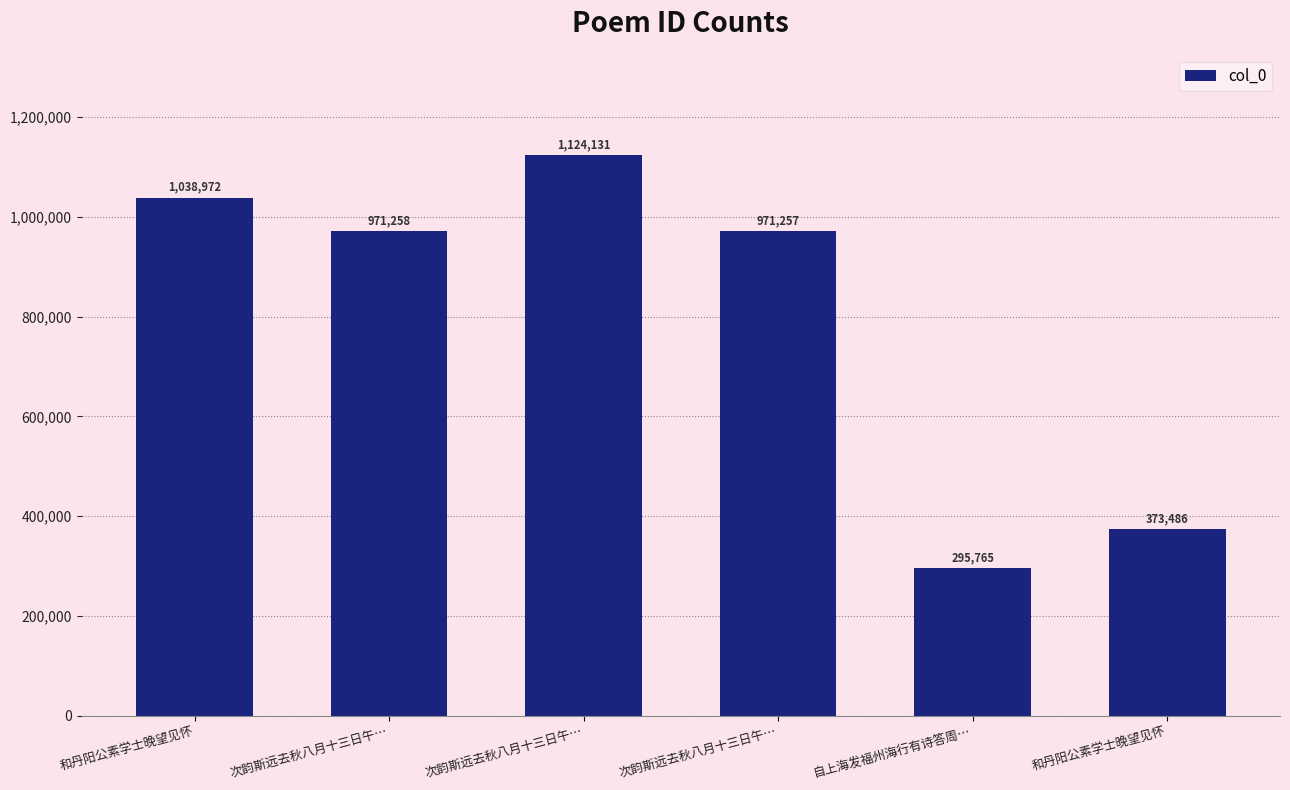

Does the chart contain any negative values?

No